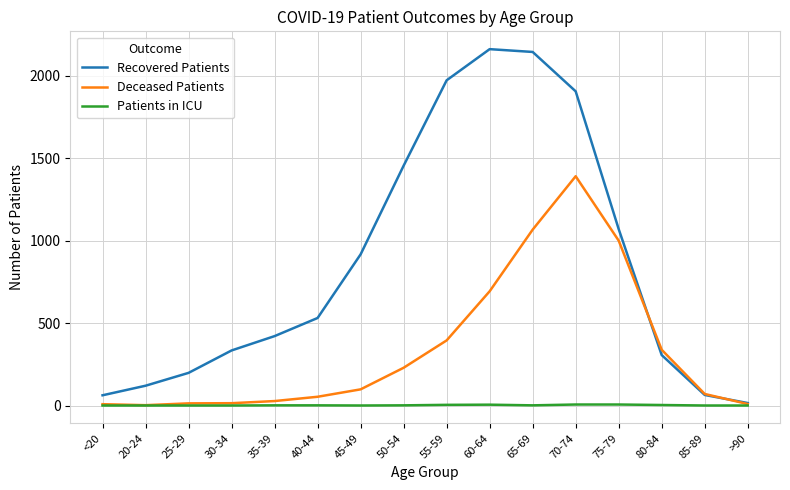

How many categories are shown in the chart?

16